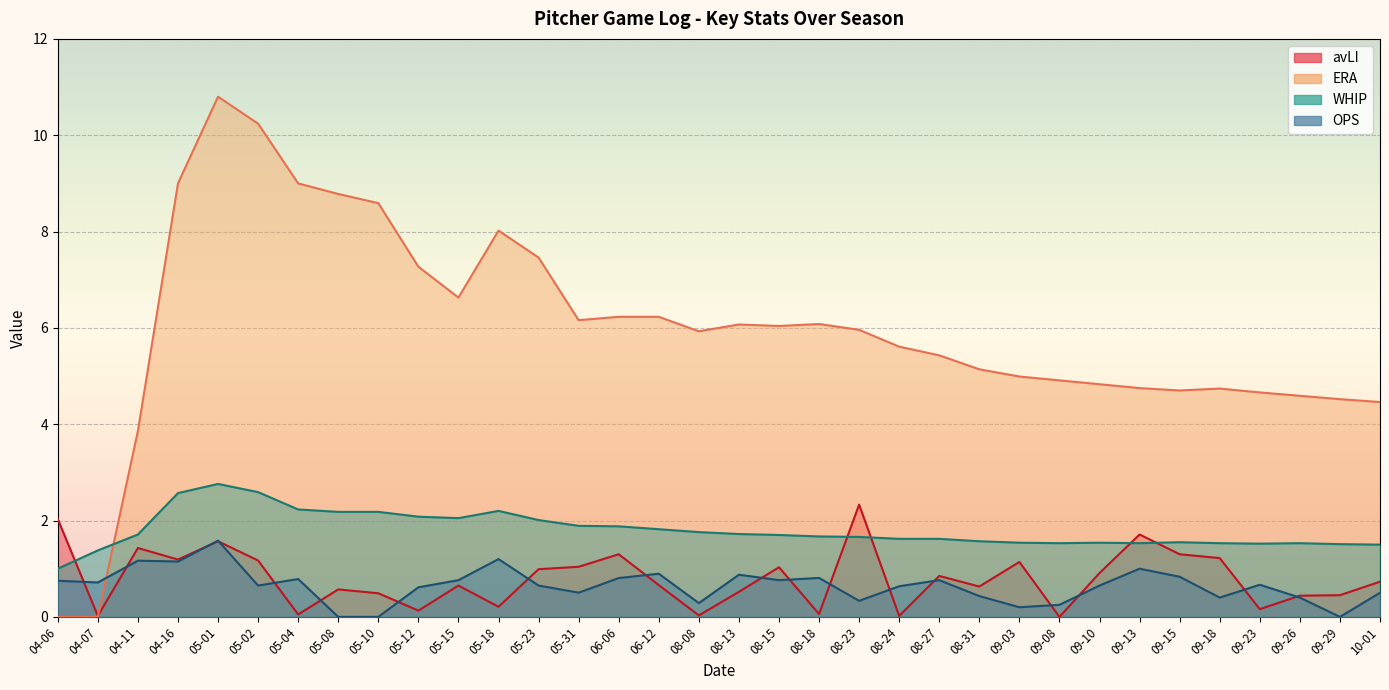

Where do WHIP and ERA first cross each other?

04-07 and 04-11